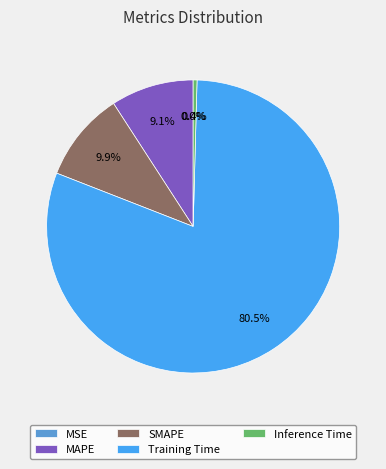

Which slice is the largest?

Training Time